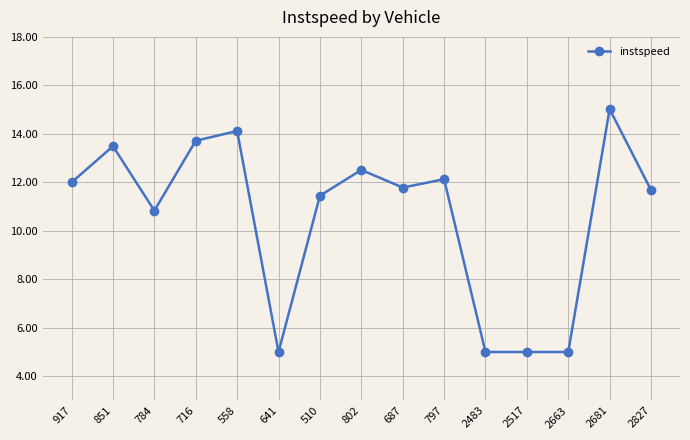

Reading right to left, list all the values displayed in this chart.

2827=11.7	2681=15.0	2663=5.0	2517=5.0	2483=5.0	797=12.1	687=11.8	802=12.5	510=11.4	641=5.0	558=14.1	716=13.7	784=10.8	851=13.5	917=12.0